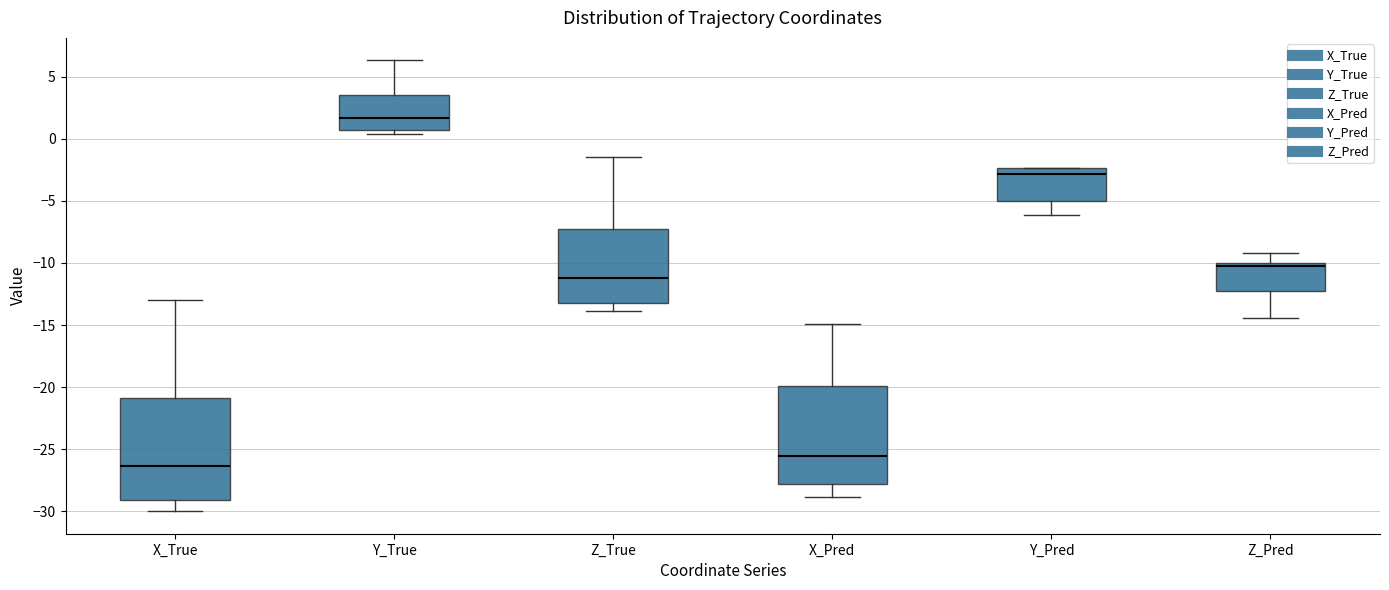

Reading left to right, read every box against the y-axis: the position of its median line, the range the box covers, and the ends of its whiskers. The values are not printed on the chart, so give them approximately, as read against the axis.

X_True: median -26.5, box -29.0 to -21.0, whiskers -30.0 to -13.0
Y_True: median 1.5, box 0.5 to 3.5, whiskers 0.5 (just below the box's lower edge) to 6.5
Z_True: median -11.0, box -13.0 to -7.0, whiskers -14.0 to -1.5
X_Pred: median -25.5, box -28.0 to -20.0, whiskers -29.0 to -15.0
Y_Pred: median -3.0, box -5.0 to -2.5, whiskers -6.0 to -2.5
Z_Pred: median -10.0 (just below the box's upper edge), box -12.5 to -10.0, whiskers -14.5 to -9.0